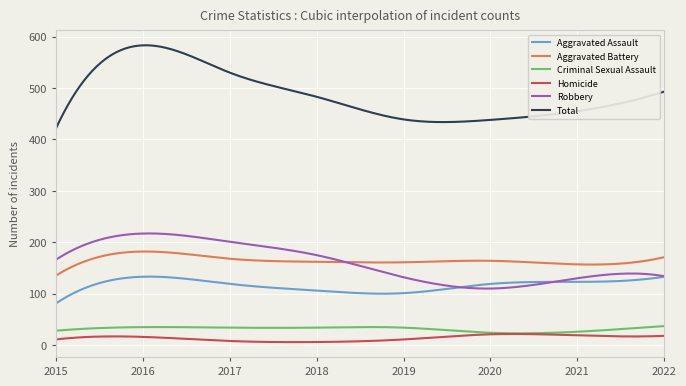

Which series has the largest total across all categories?

Total